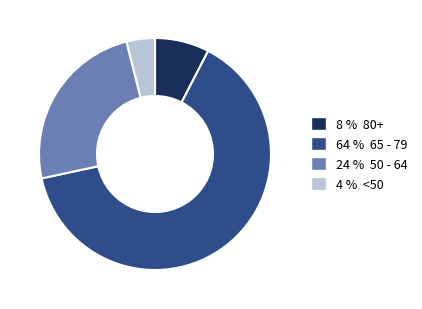

Rank the categories by value from highest to lowest.

64 % 65 - 79, 24 % 50 - 64, 8 % 80+, 4 % <50